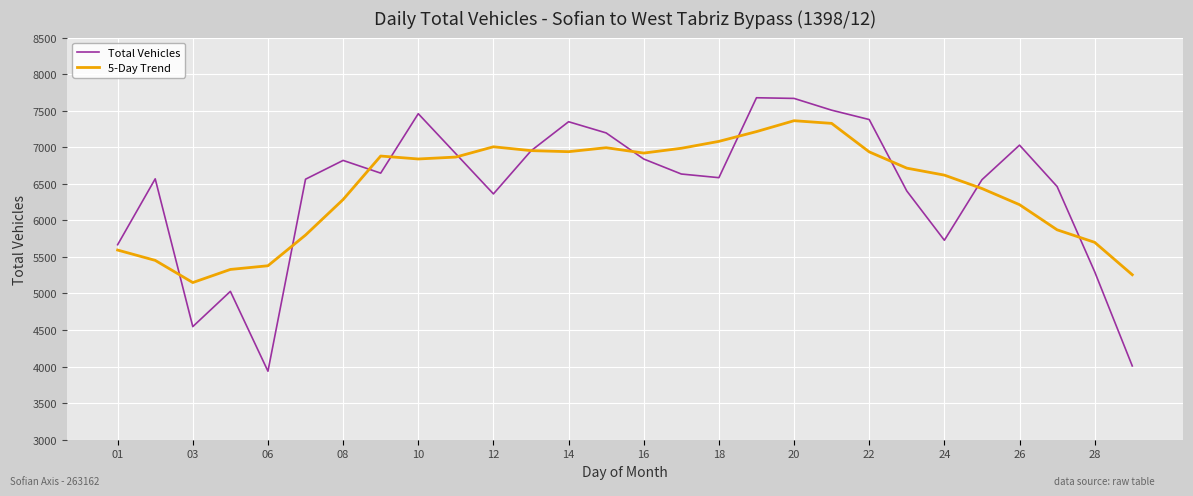

List the series in order of their peak value, lowest first.

5-Day Trend, Total Vehicles